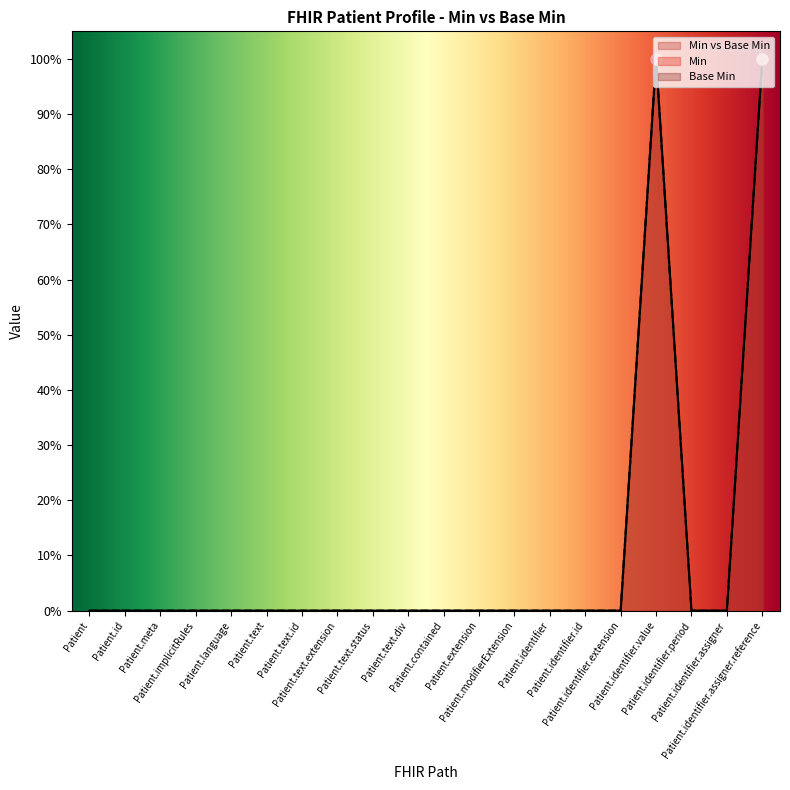

Which series reaches the minimum Y coordinate?

Min